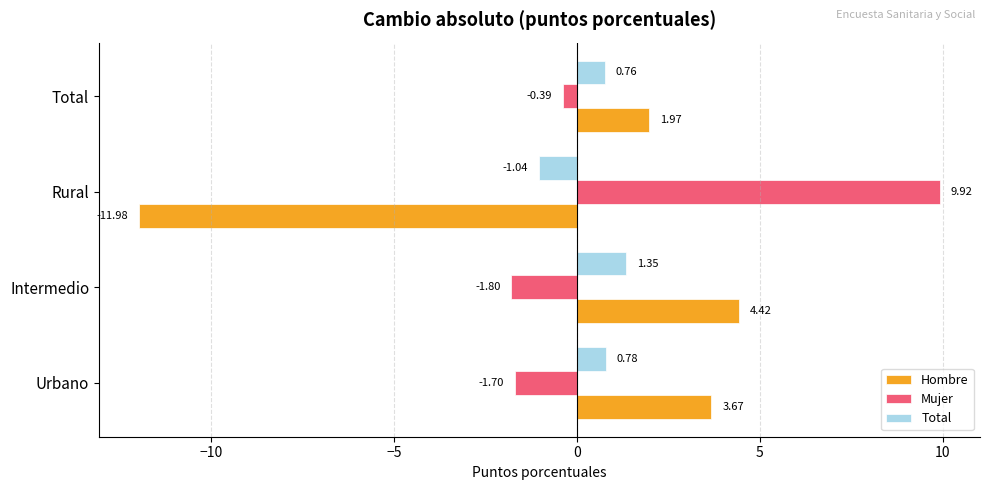

At which category does the chart reach its peak across all series?

Rural